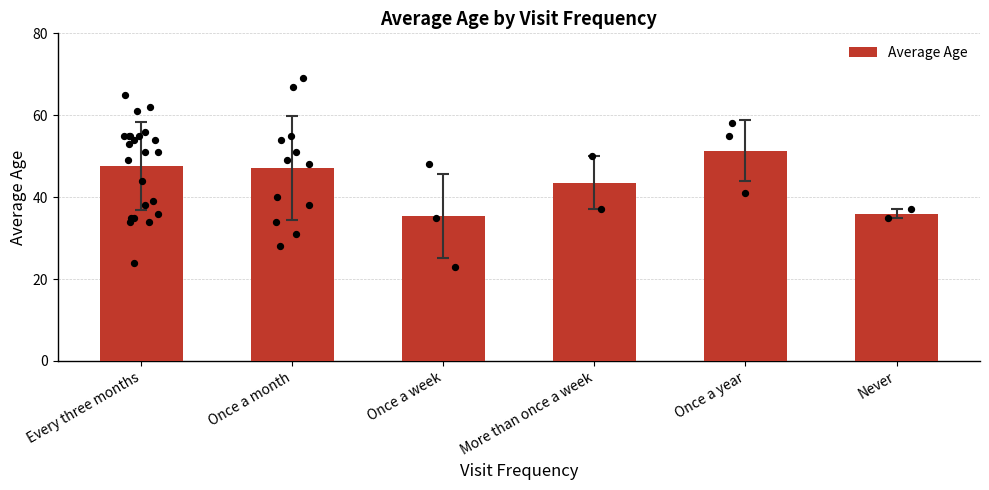

Which has a higher value, Once a week or Once a month?

Once a month